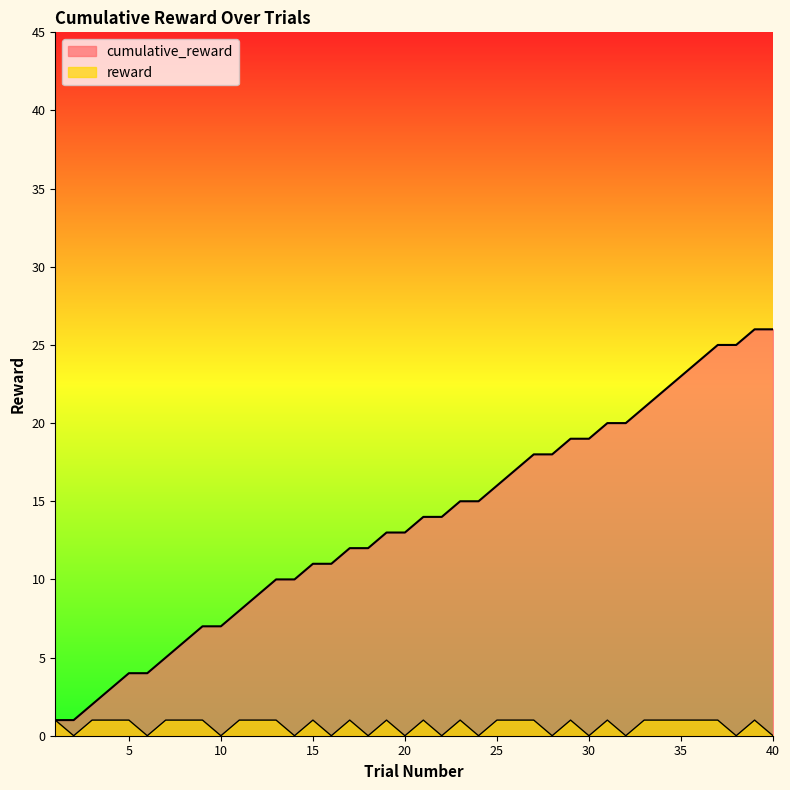

Which series changed the most between 5 and 10?

cumulative_reward